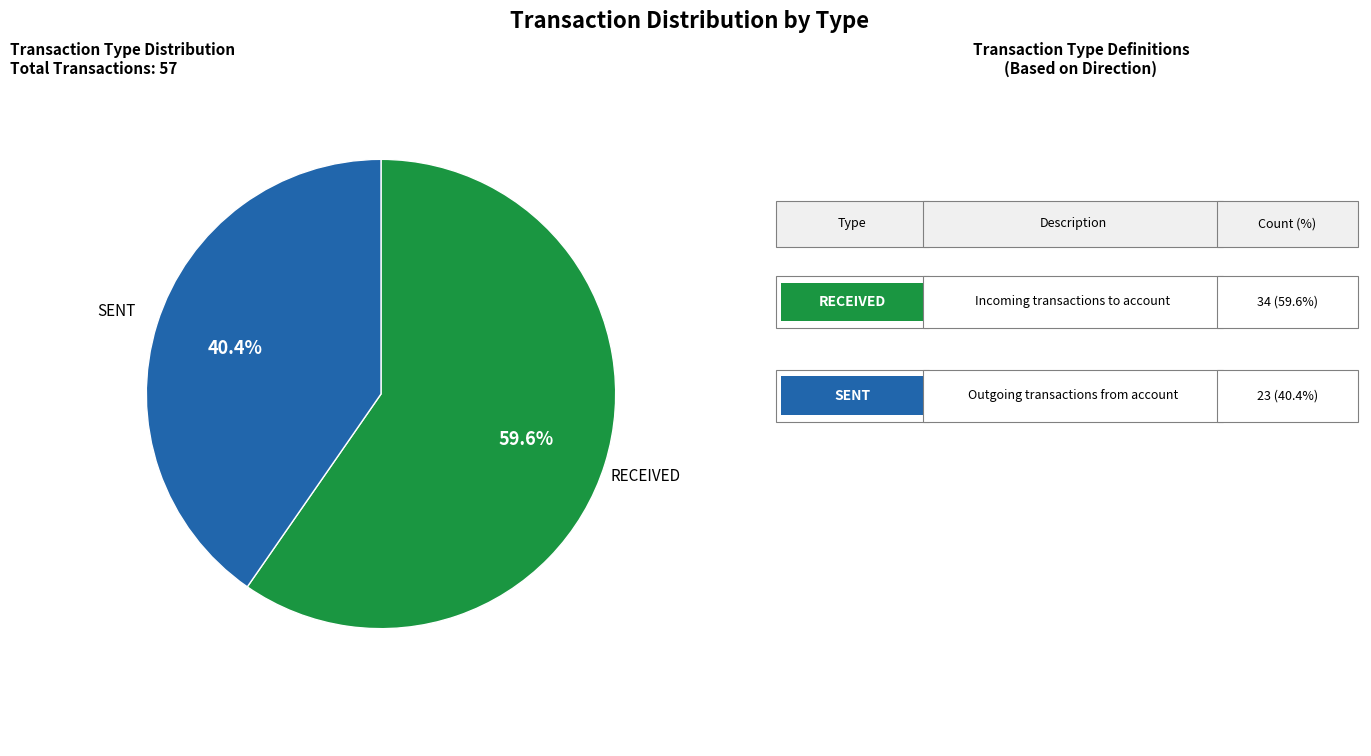

To the nearest percent, what is the difference between the largest and smallest slice percentages?

19%